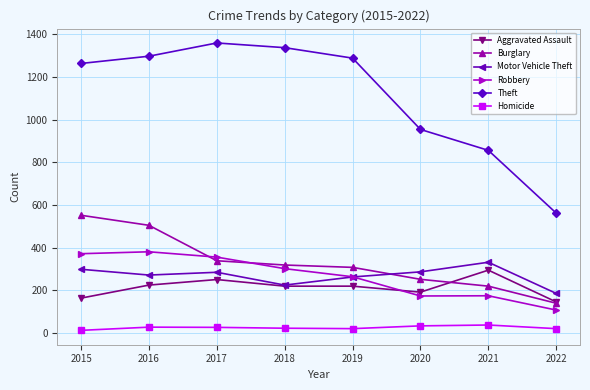

What is the average value of the Homicide series?

26